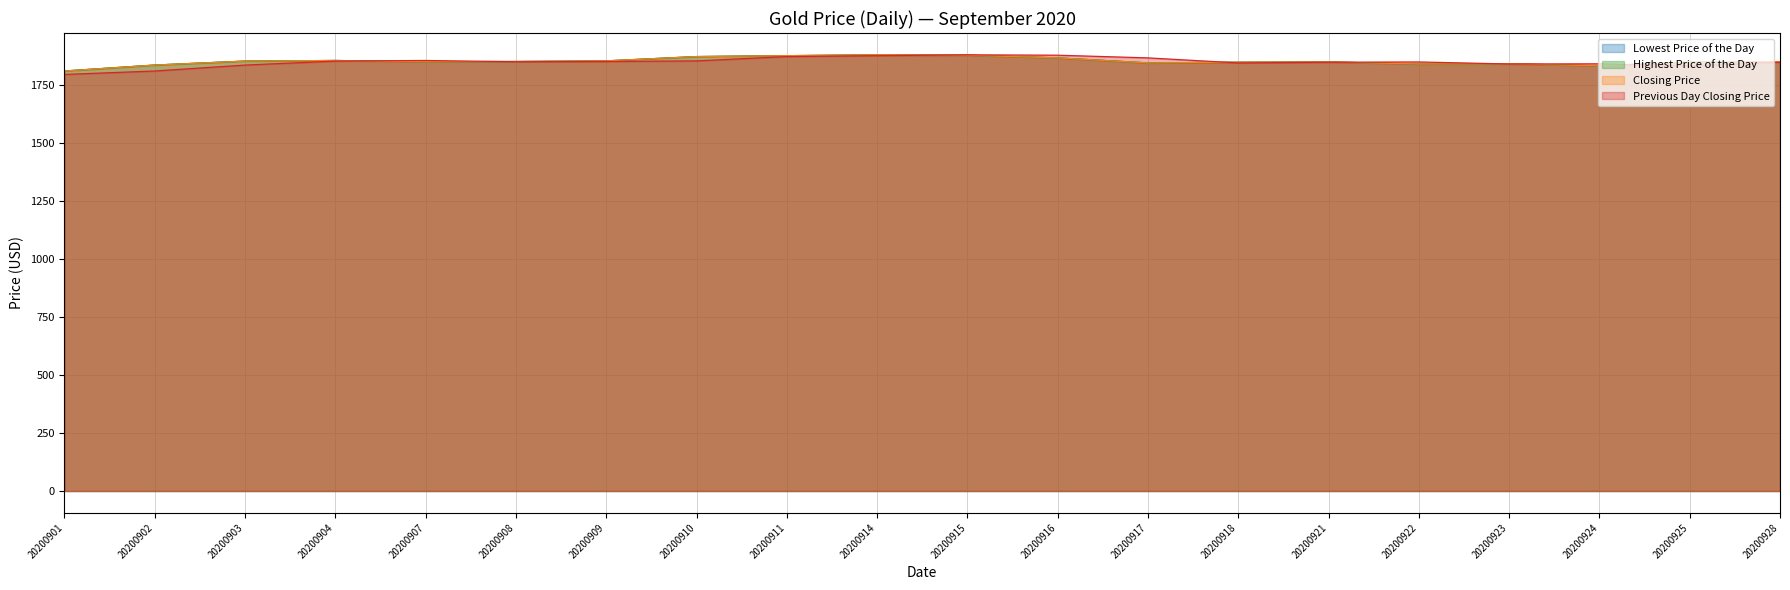

How many distinct data groups are displayed?

4